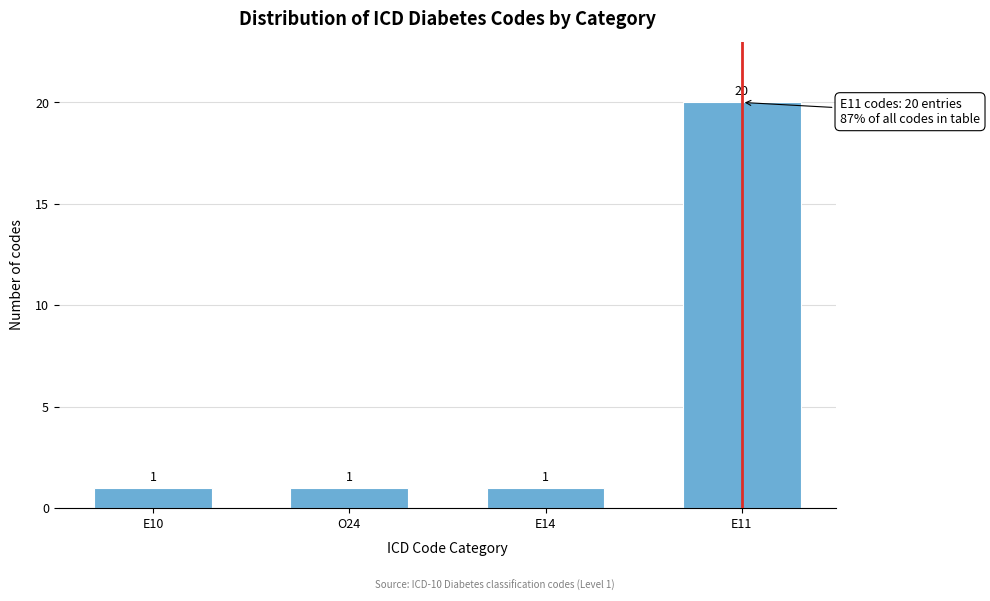

Reading right to left, transcribe all the data shown in this chart.

E11=20	E14=1	O24=1	E10=1